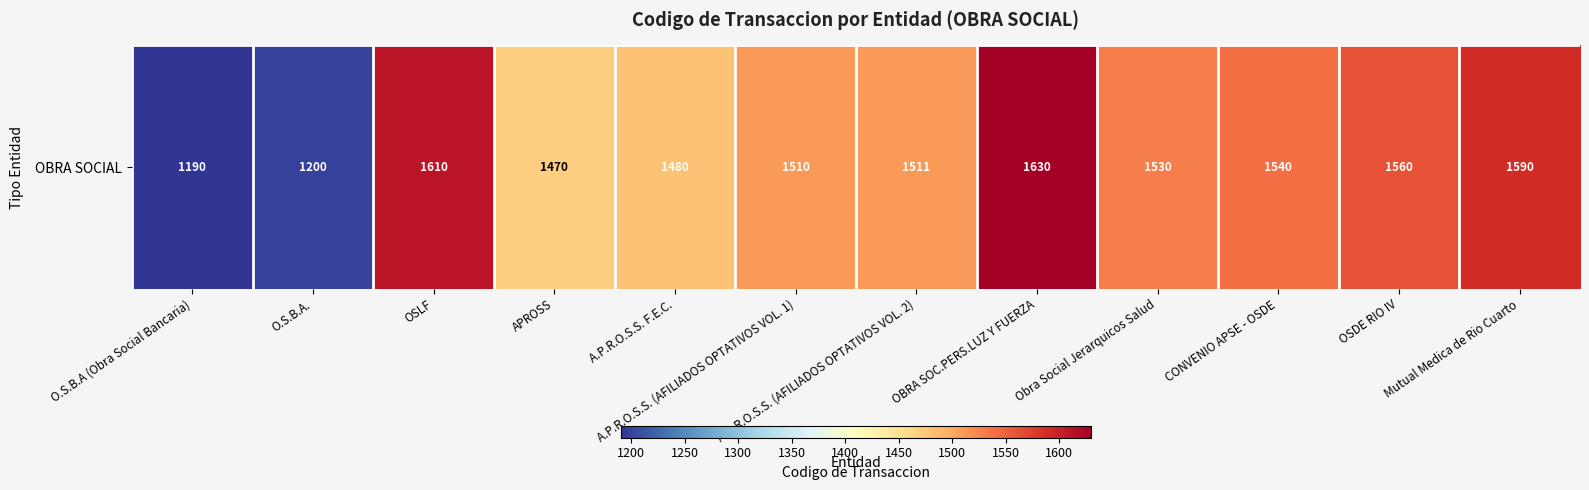

Reading left to right, transcribe all the data shown in this chart.

O.S.B.A (Obra Social Bancaria)=1190	O.S.B.A.=1200	OSLF=1610	APROSS=1470	A.P.R.O.S.S. F.E.C.=1480	A.P.R.O.S.S. (AFILIADOS OPTATIVOS VOL. 1)=1510	A.P.R.O.S.S. (AFILIADOS OPTATIVOS VOL. 2)=1511	OBRA SOC.PERS.LUZ Y FUERZA=1630	Obra Social Jerarquicos Salud=1530	CONVENIO APSE - OSDE=1540	OSDE RIO IV=1560	Mutual Medica de Rio Cuarto=1590